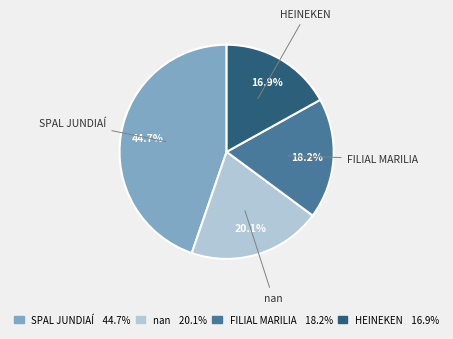

How many slices are in this pie chart?

4